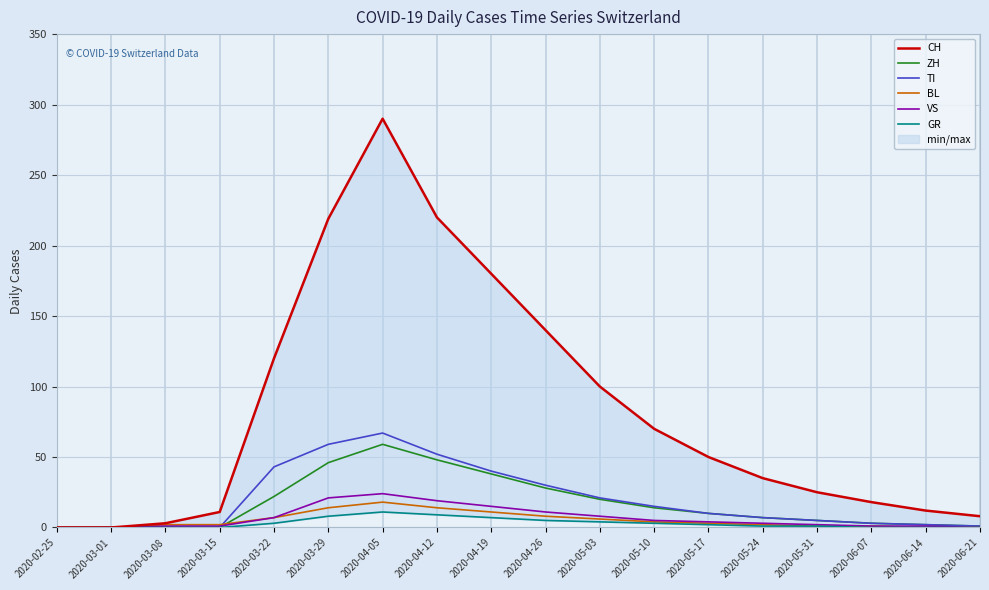

How many values in BL are above zero?

14